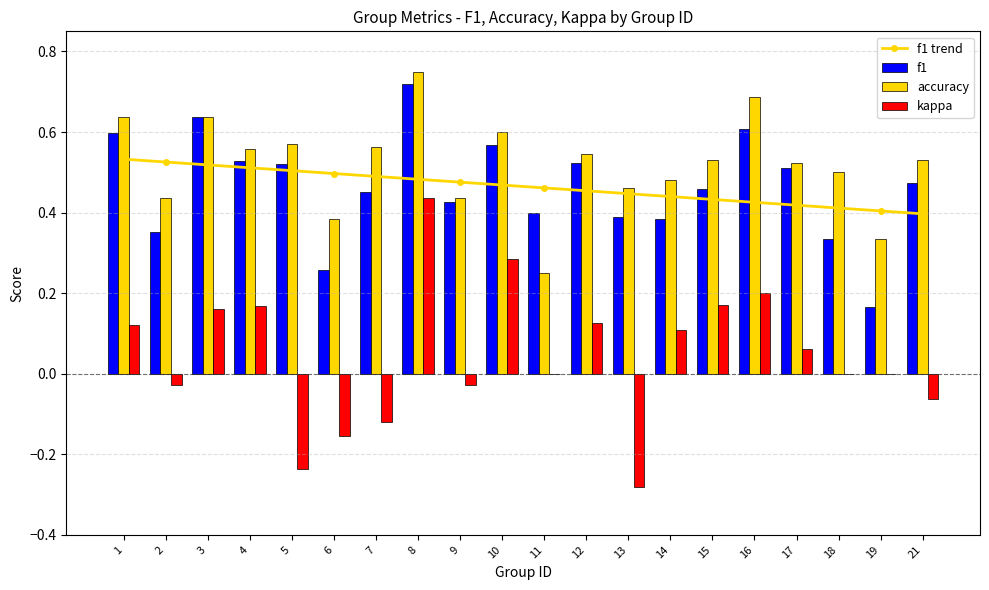

At which category is the sum across all series the highest?

8